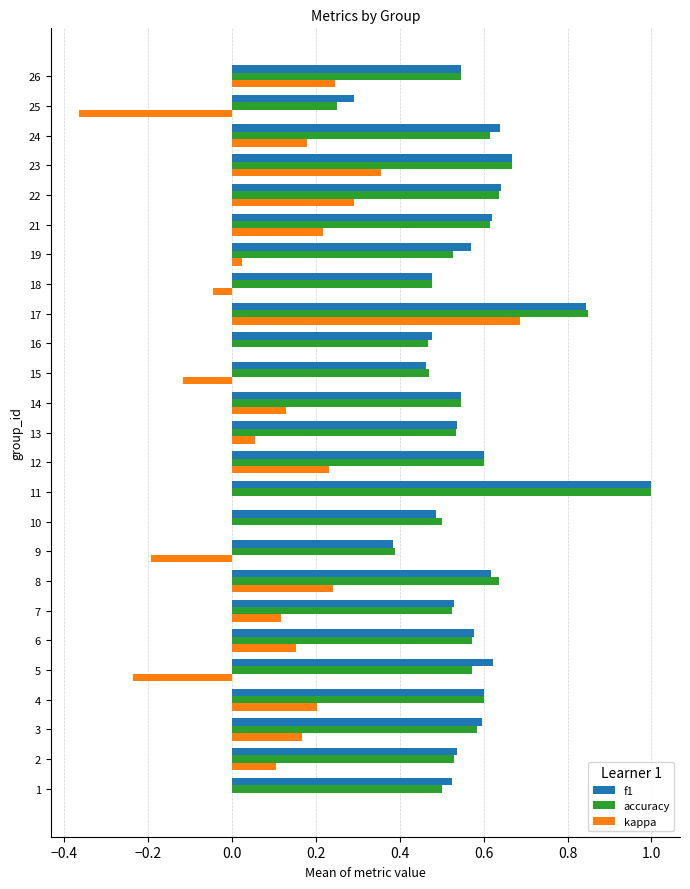

Count the number of data series in this chart.

3